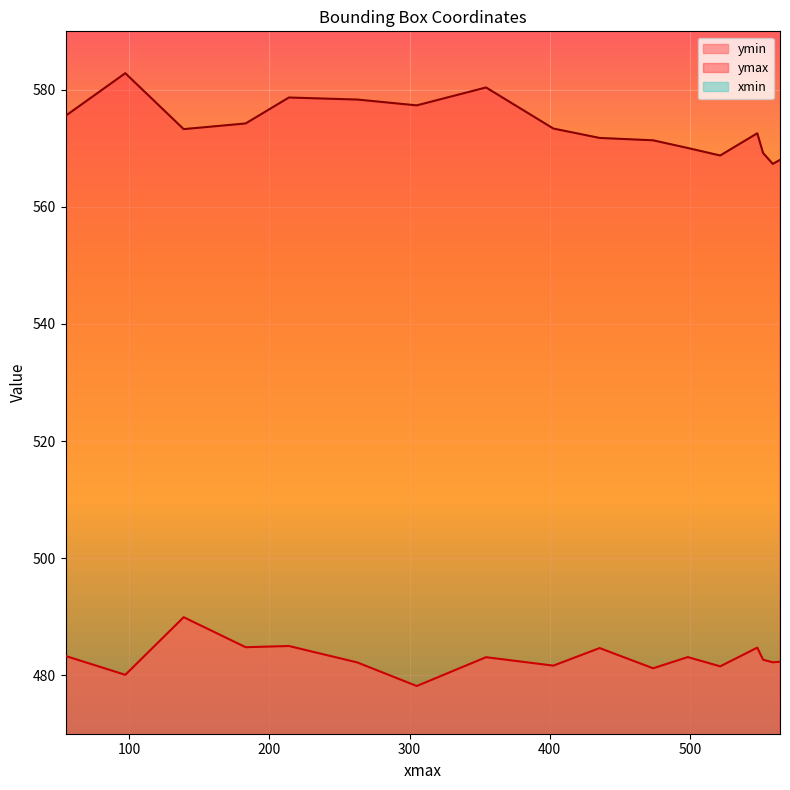

At how many categories does at least one series exceed 145?

17